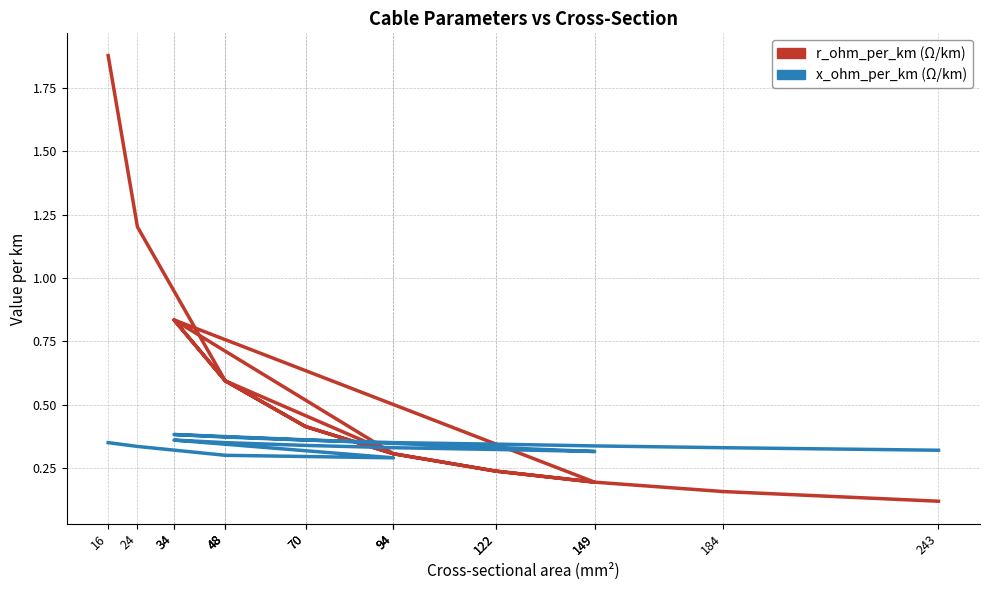

How many series are shown in this chart?

2